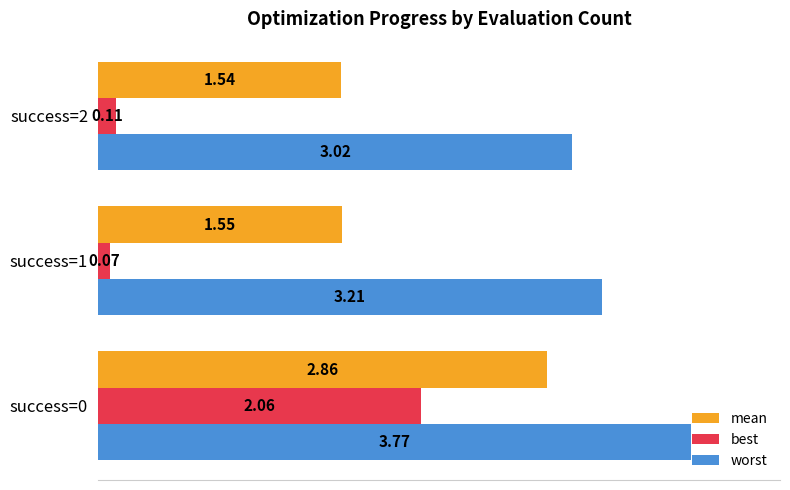

Which series has the largest range (max minus min)?

best